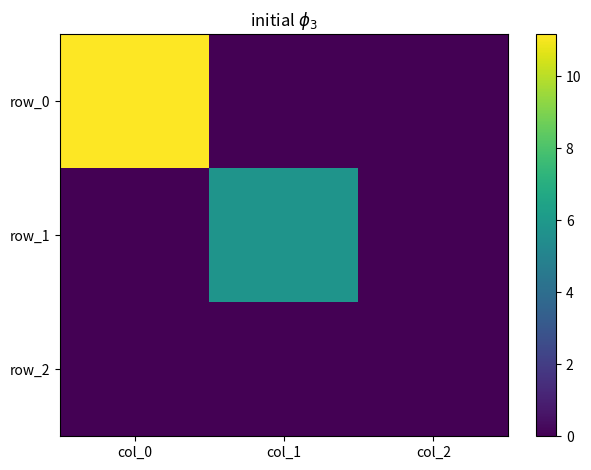

At which label is row_0 closest to 5?

col_1